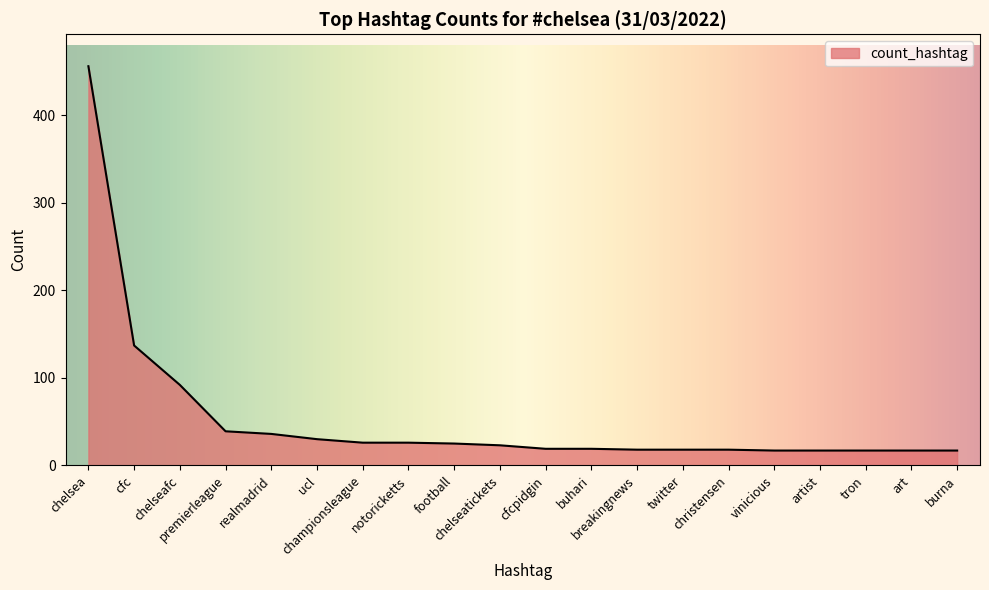

What is the difference between the maximum and minimum values?

439